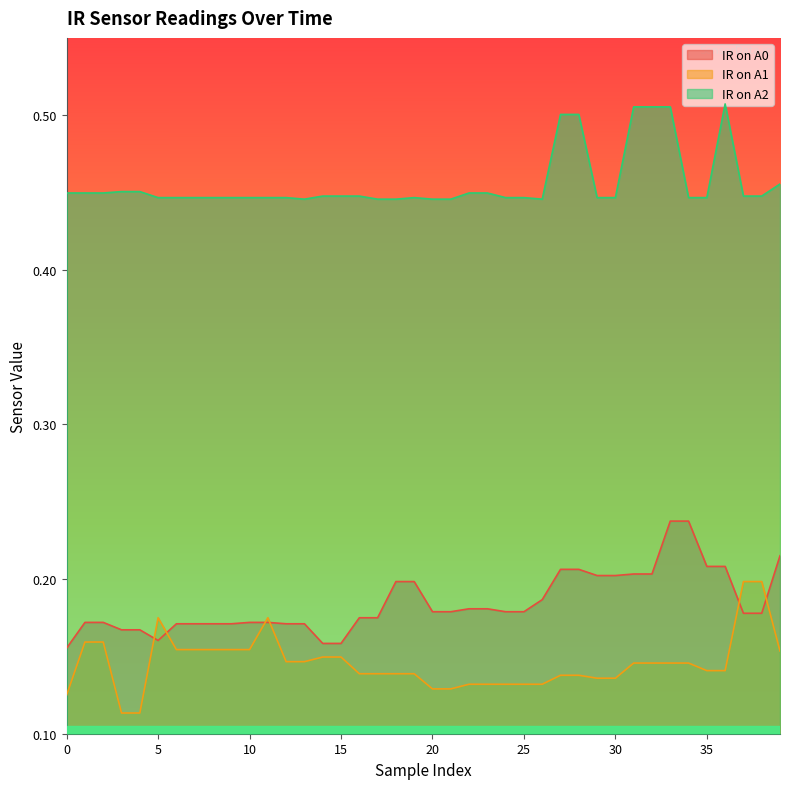

Does the chart have visible grid lines?

No